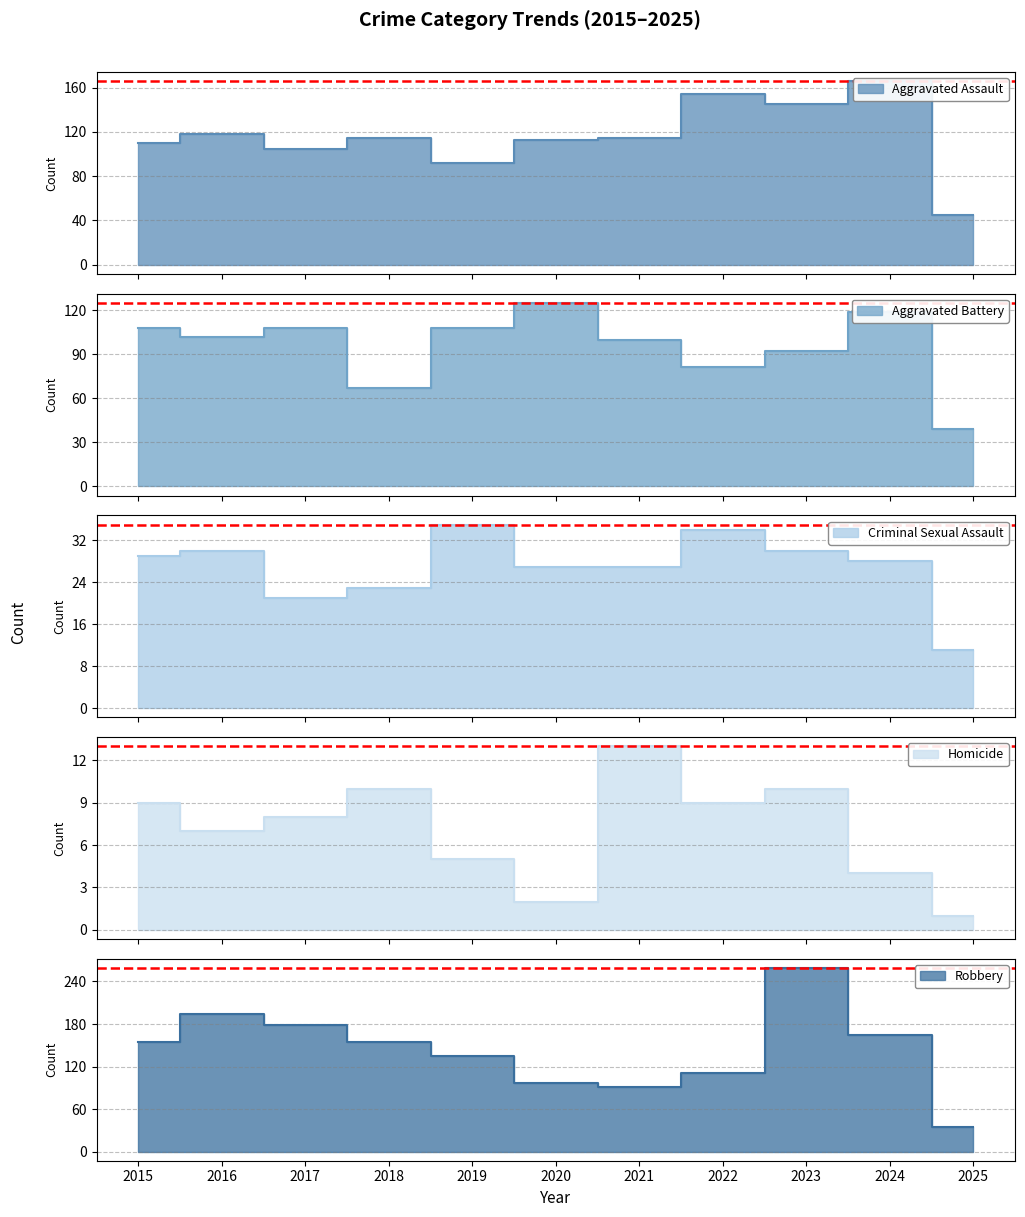

What is the difference between the Aggravated Assault values at 2018 and 2022?

39